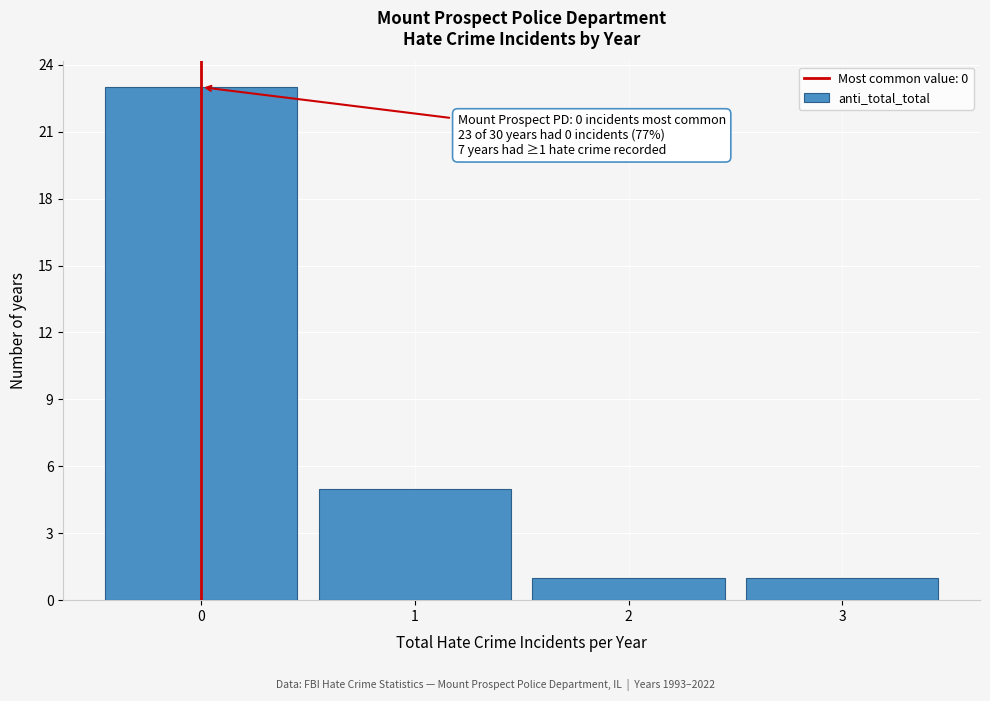

Over which range of the x-axis is the bar tallest?

-0.5 to 0.5